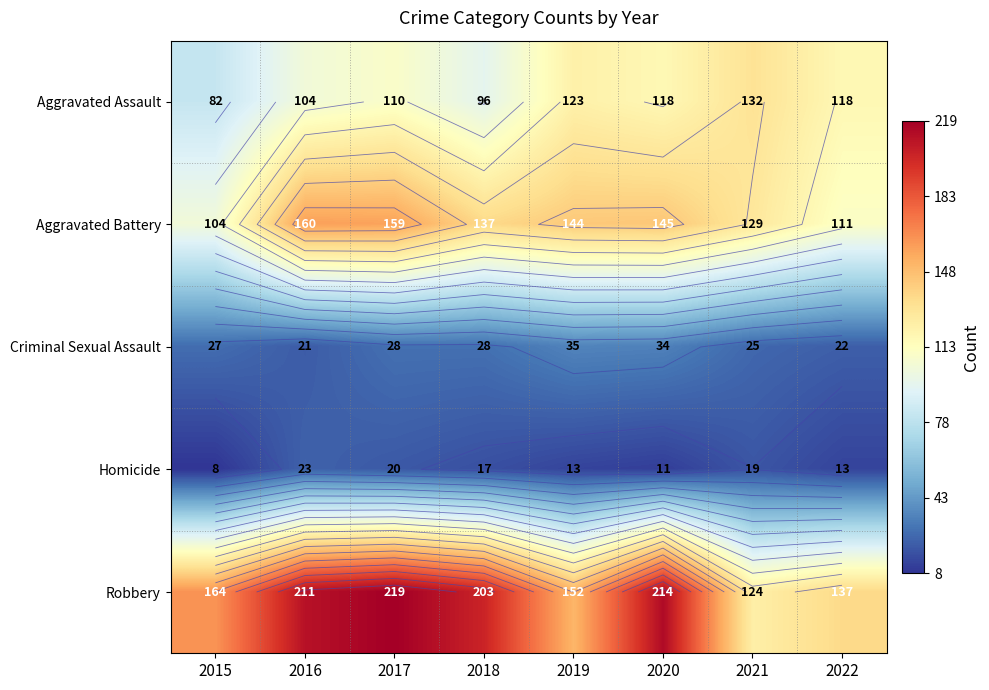

Where is Aggravated Assault nearest to the value 107?

2016